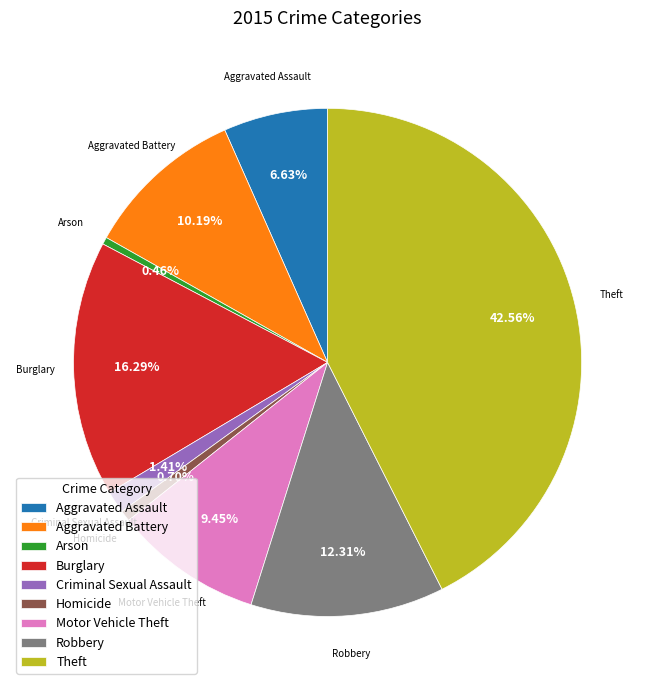

Is there any slice that represents more than half of the pie?

No